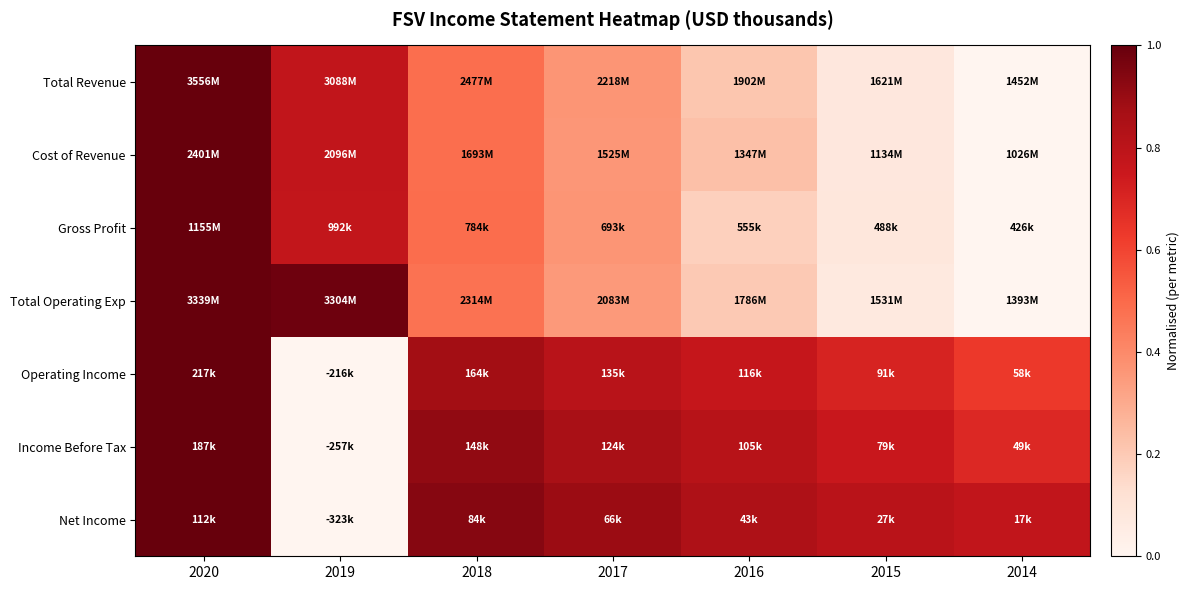

What is the greatest value displayed?

1.0